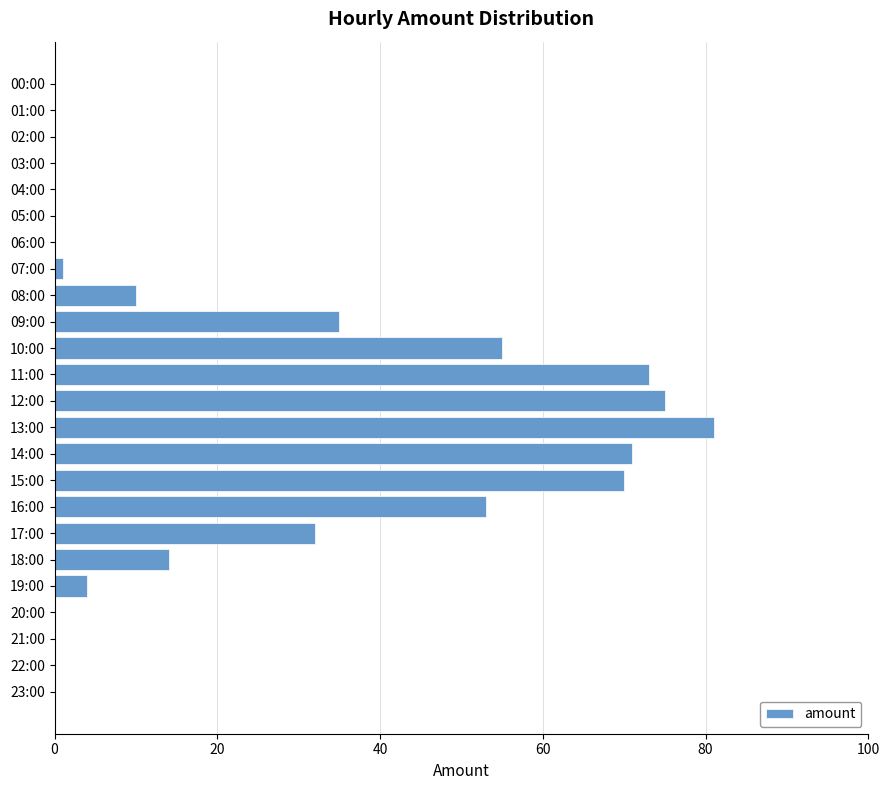

Which label corresponds to the largest value in the chart?

13:00